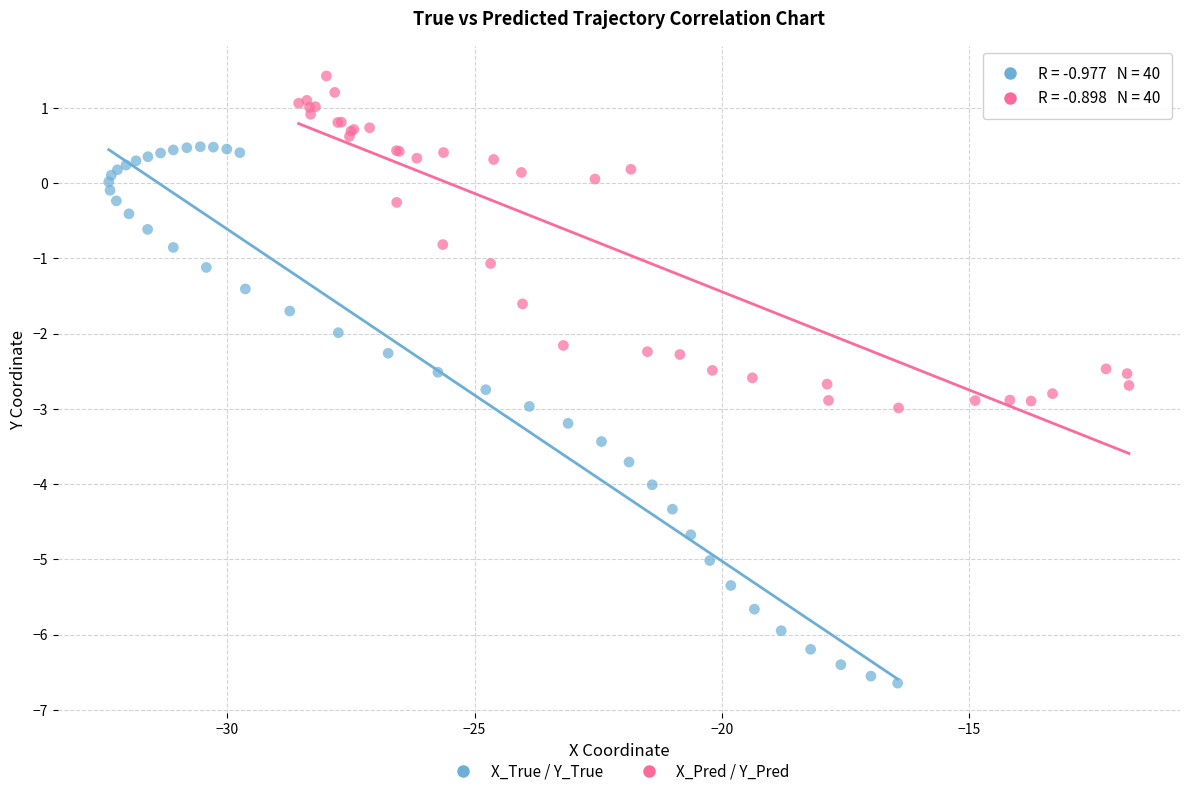

Which series reaches the maximum Y coordinate?

X_Pred / Y_Pred